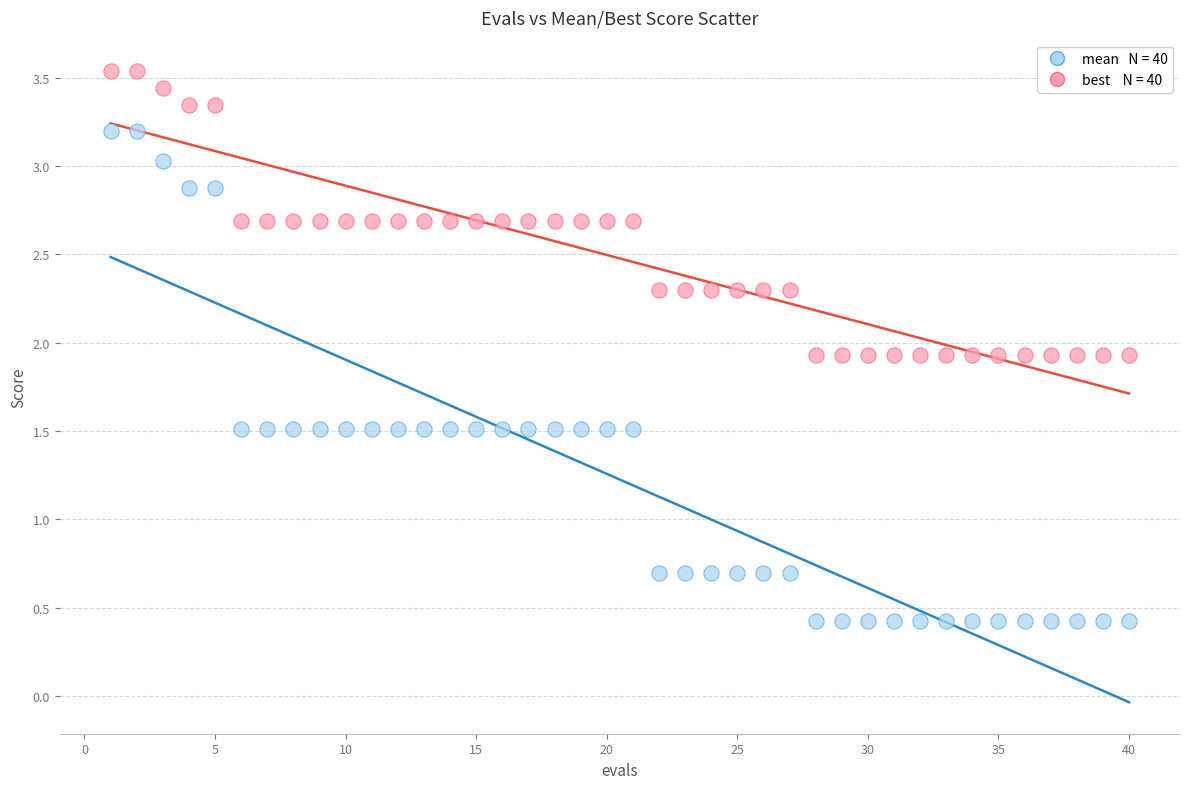

Across all data points, what is the range of Y values (max minus min)?

3.1